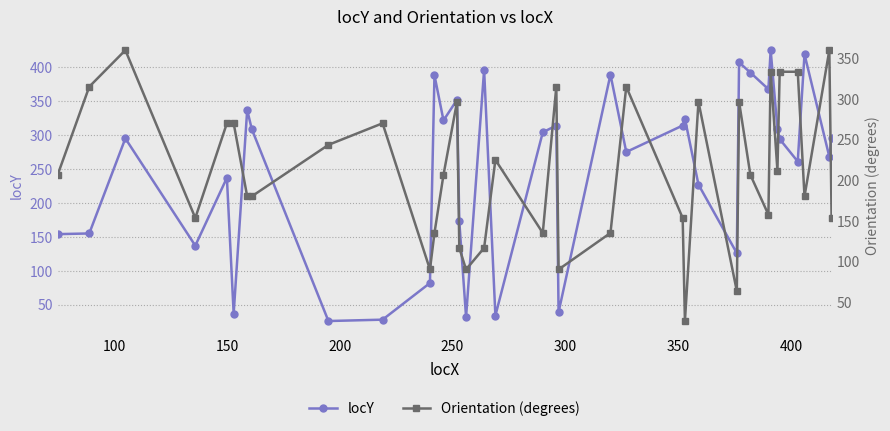

How many distinct data groups are displayed?

2